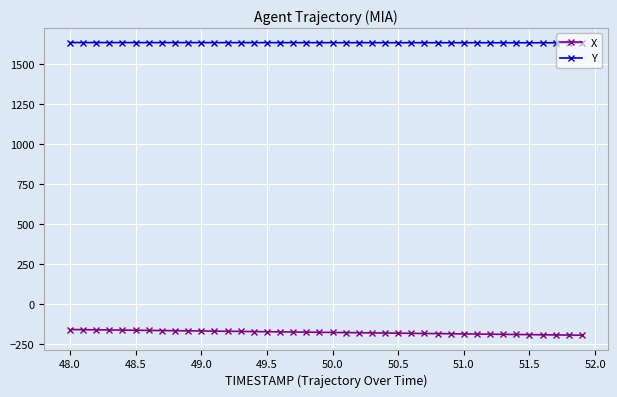

True or false: Y and X intersect in this chart.

False